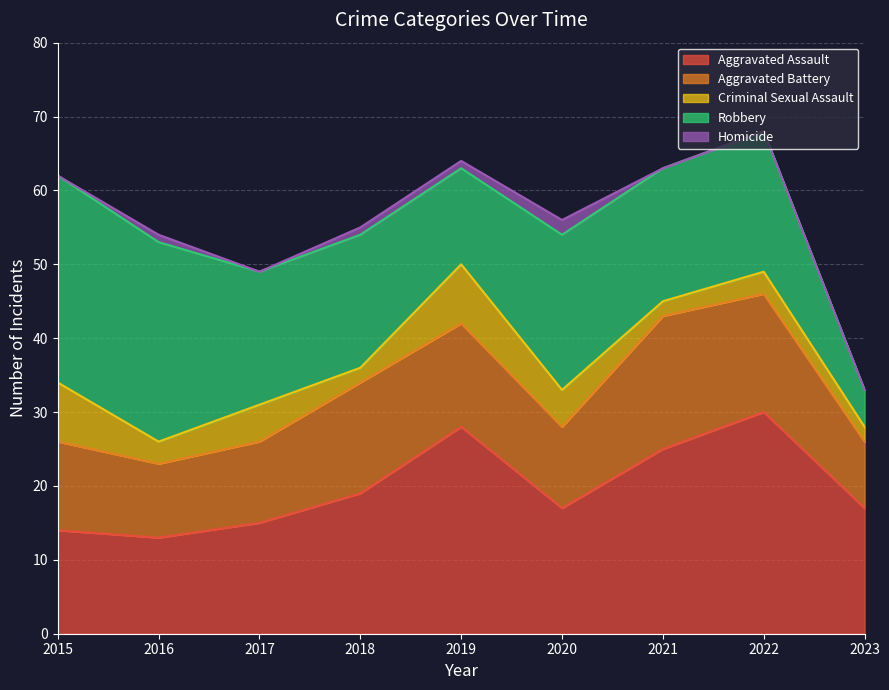

Where is the first local maximum for Criminal Sexual Assault?

2017